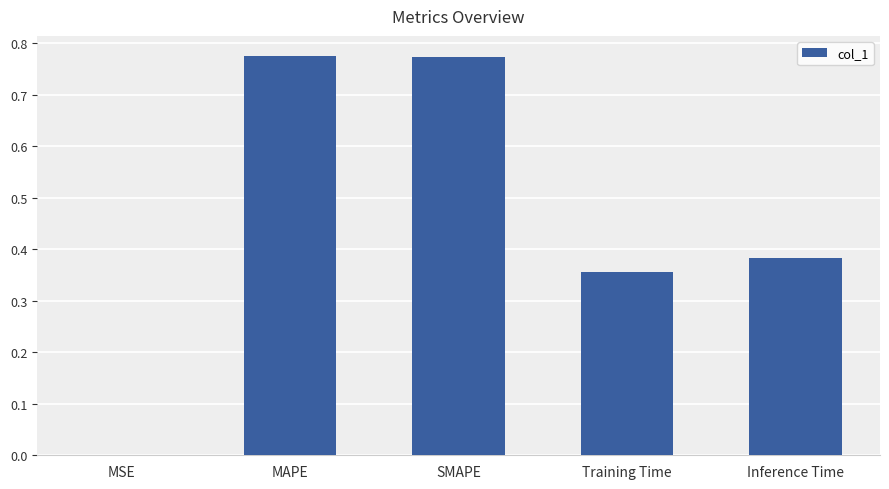

Which has a higher value, Training Time or Inference Time?

Inference Time